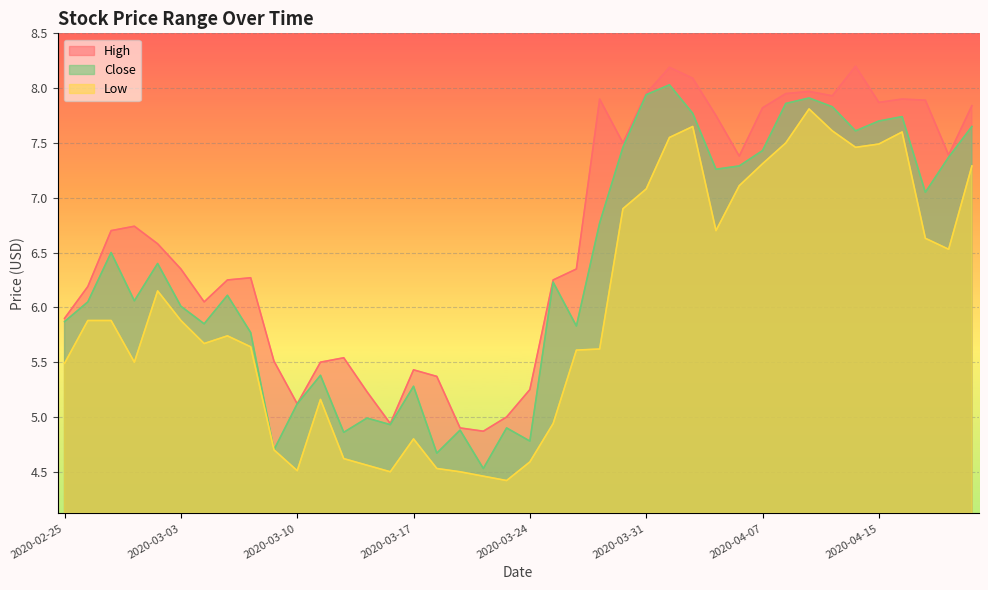

What is the difference between the maximum and minimum values in the High series?

3.3